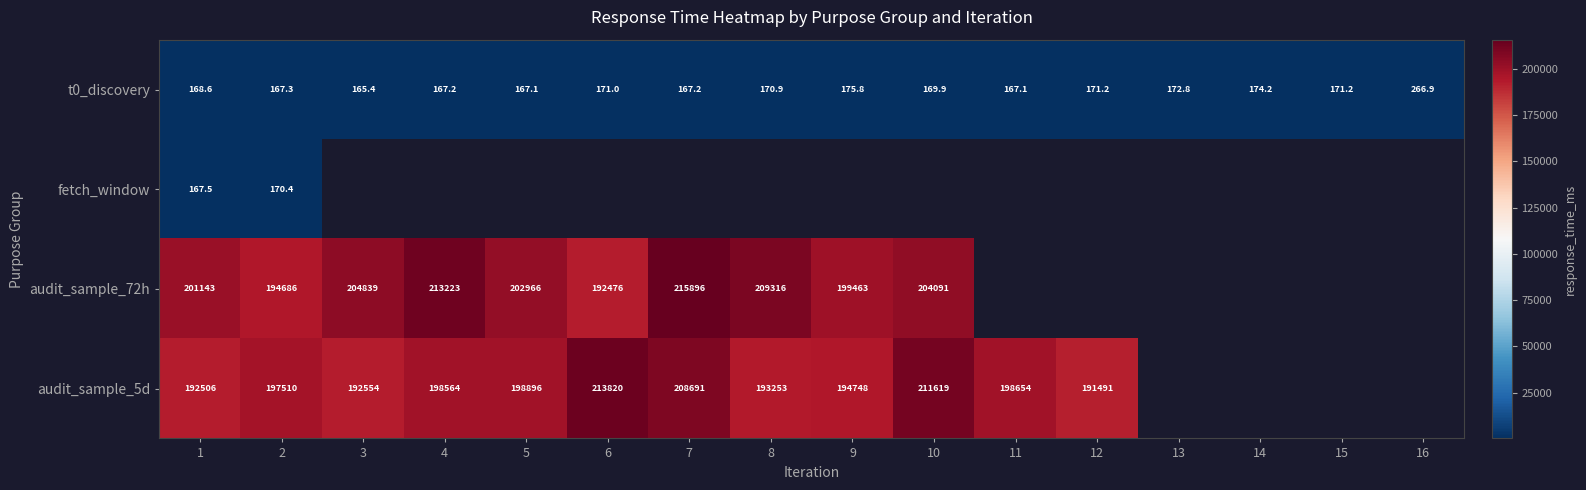

Between 8 and 11, which is larger?

8